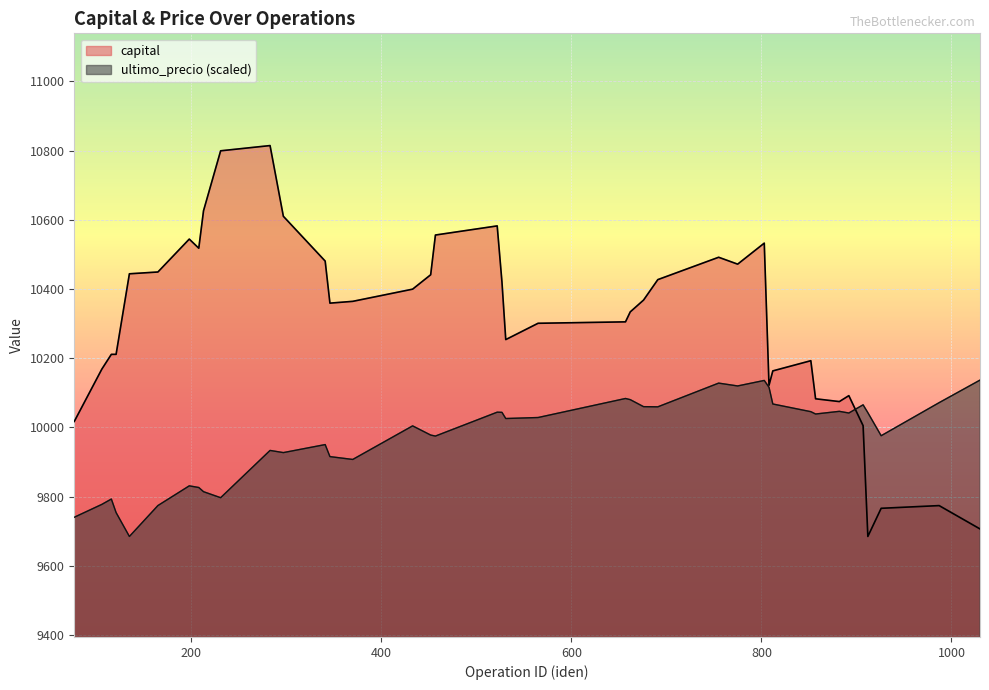

The value of ultimo_precio at 135 is 9684.6. True or false?

True